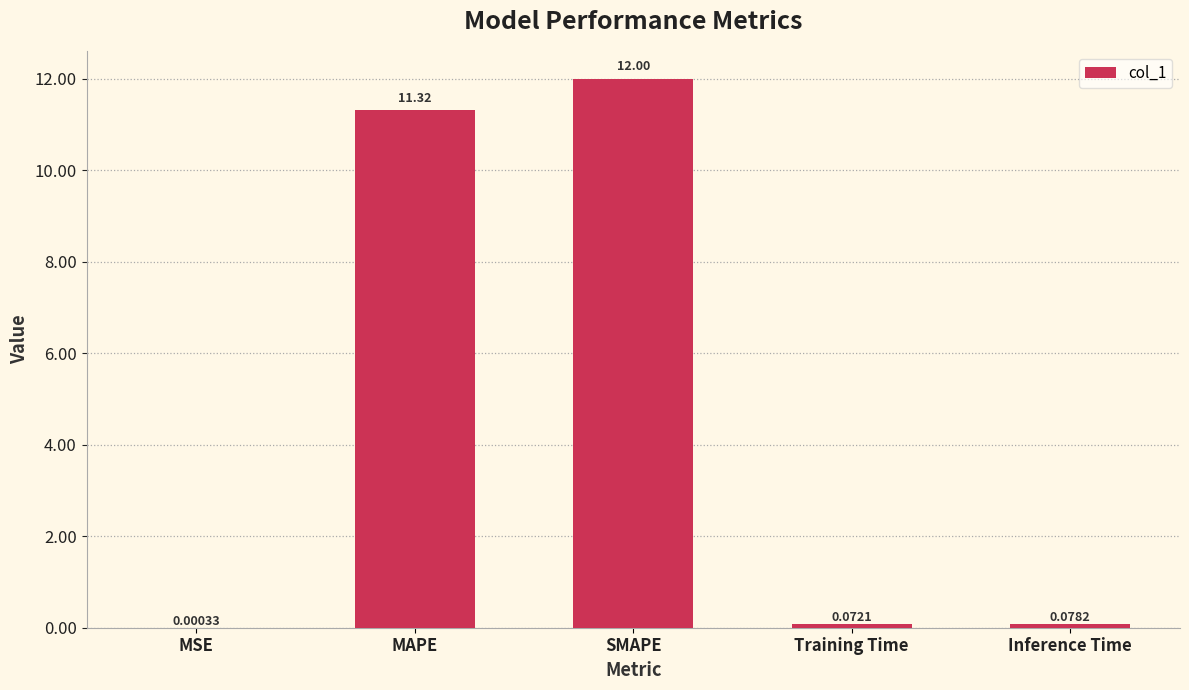

What is the approximate value at SMAPE?

12.0